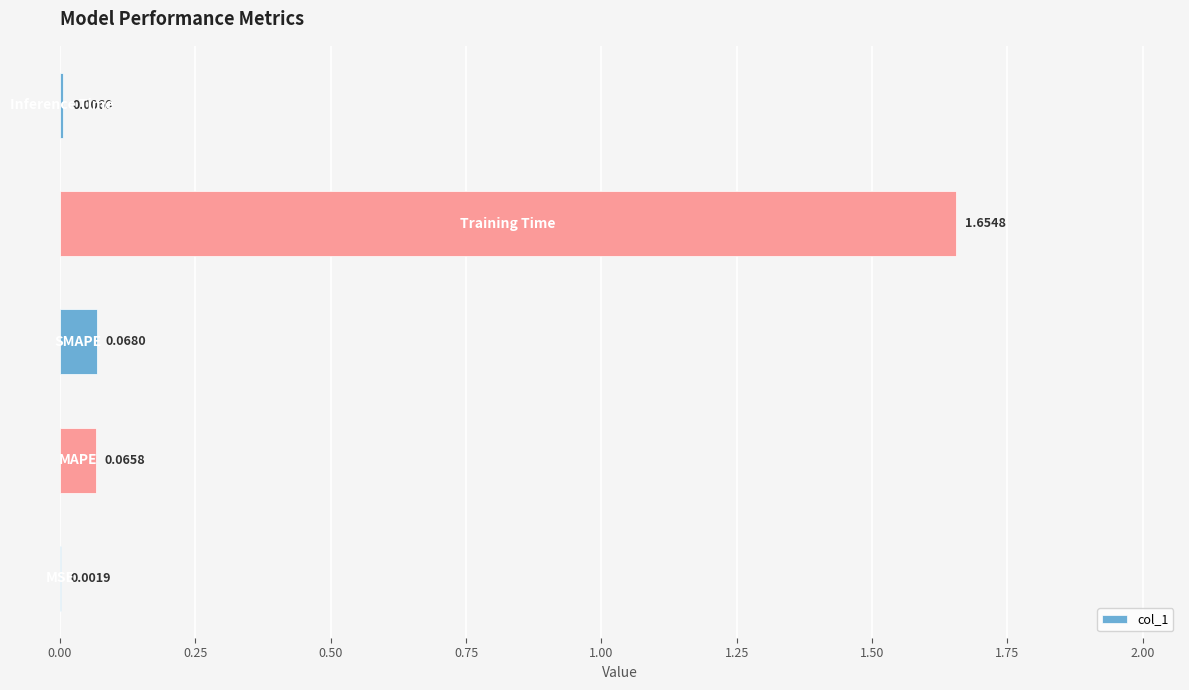

What is the sum of all values?

1.8